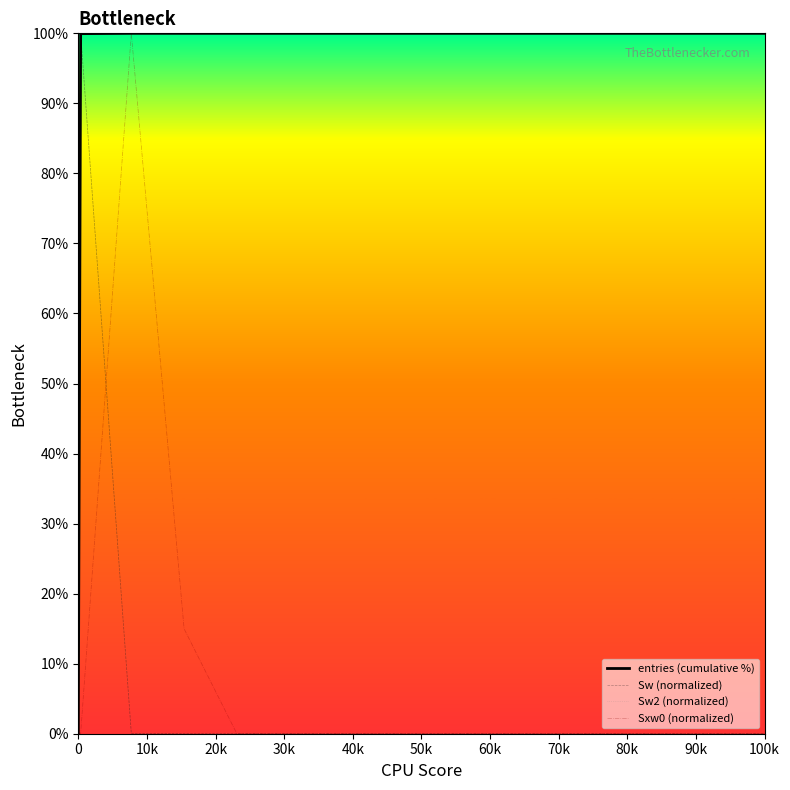

True or false: Sw (normalized) has more than 0 interior local peaks.

True